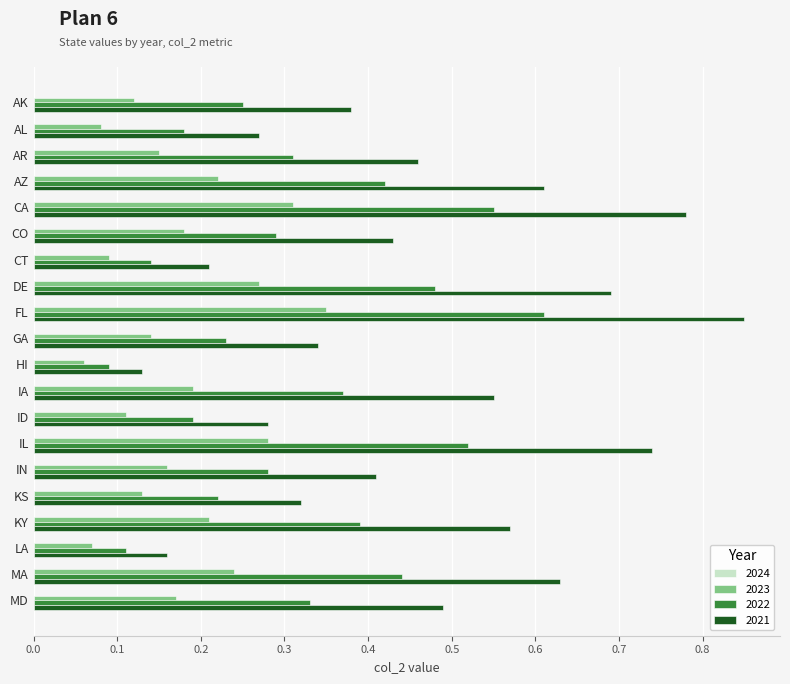

At which label is 2022 closest to 0?

HI